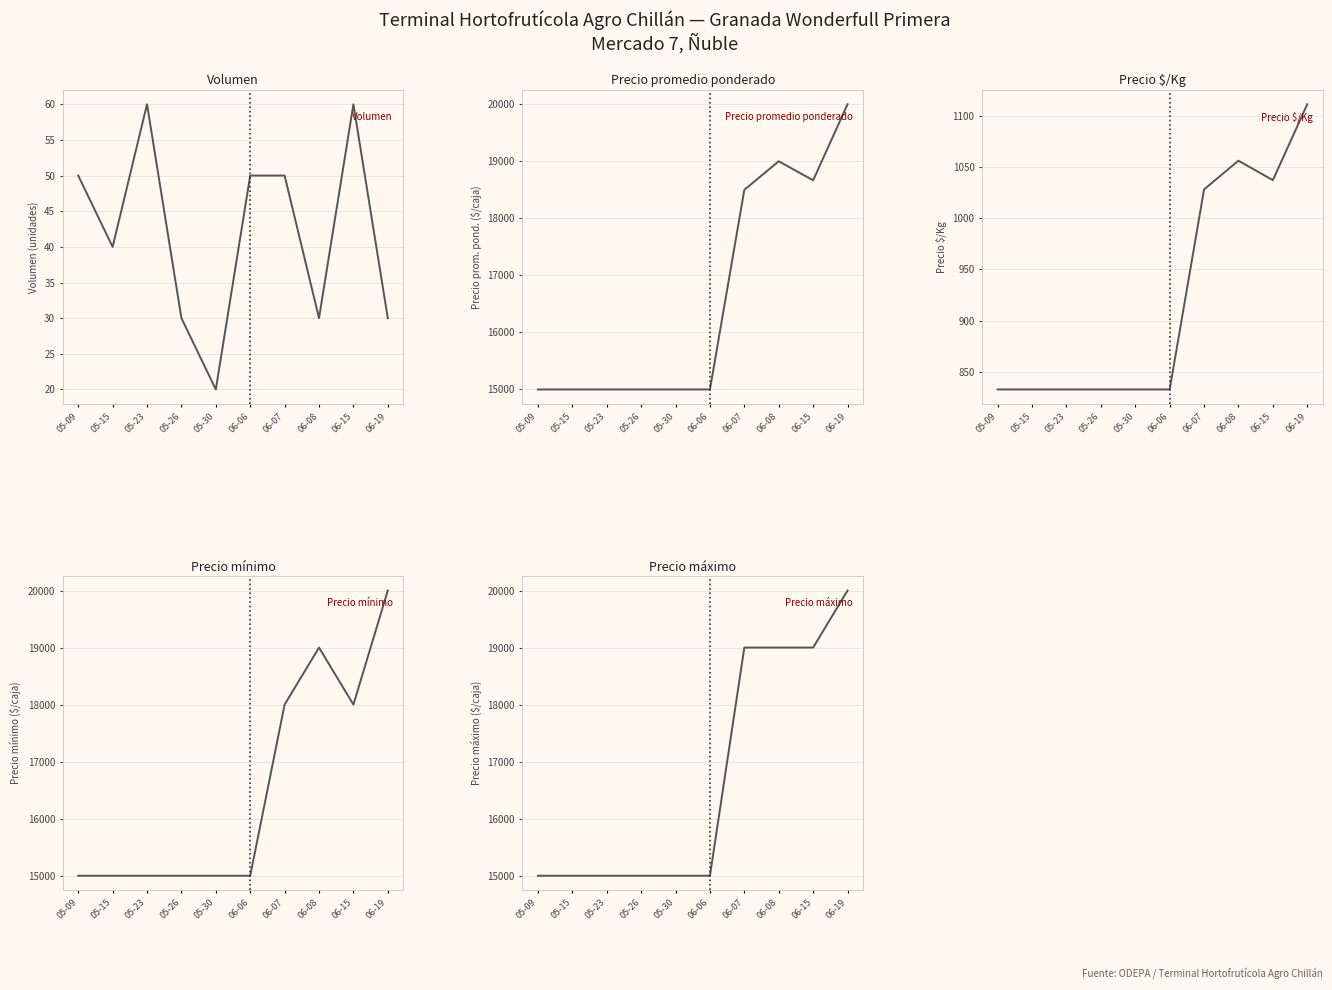

At which label does Volumen reach its peak?

05-23